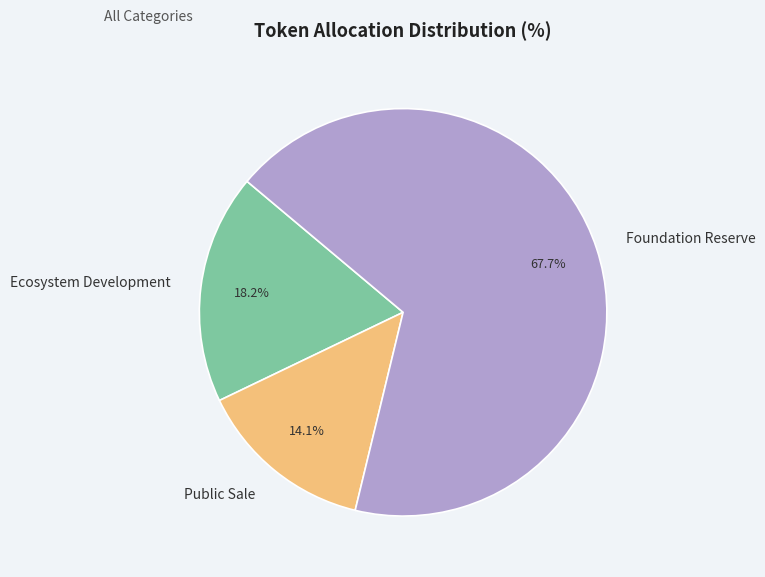

How many slices are in this pie chart?

3